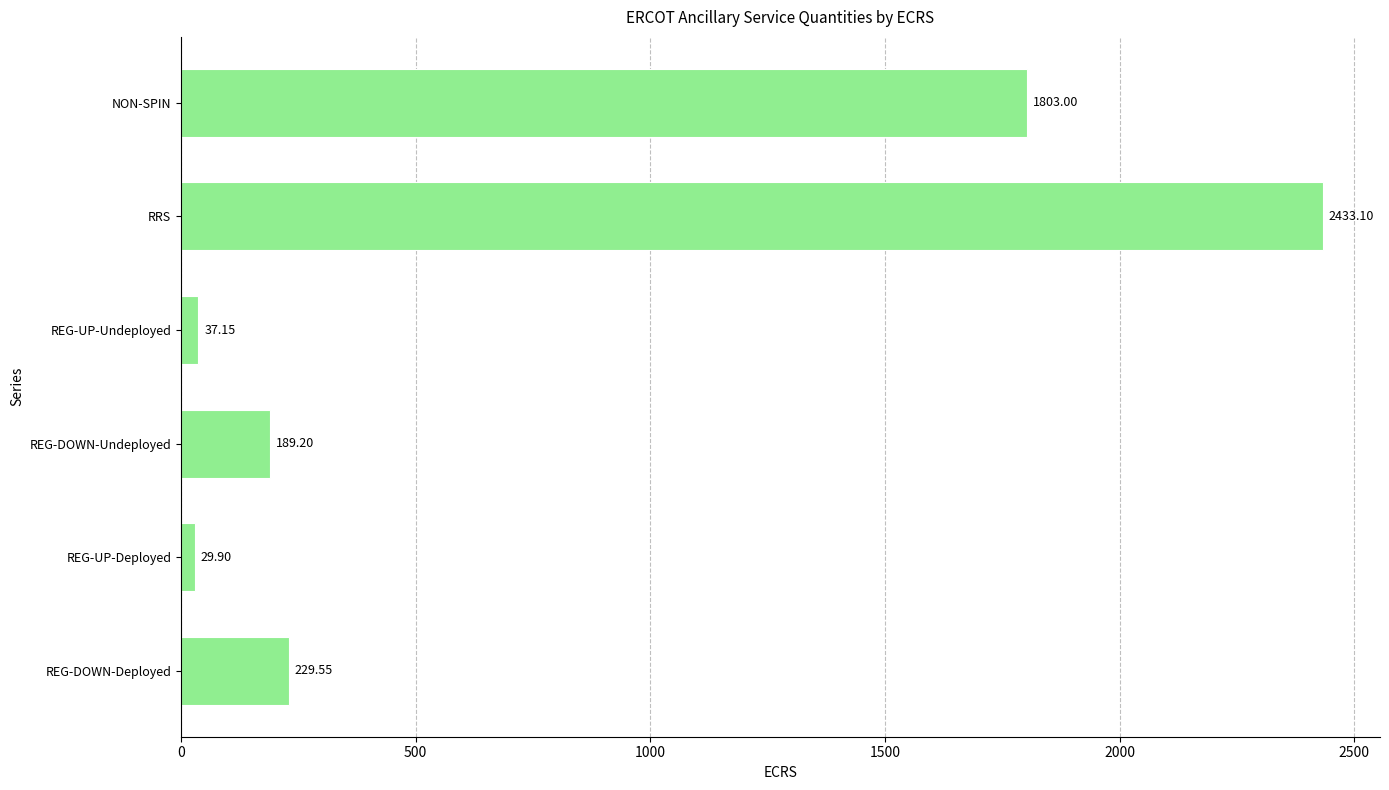

Approximately how many times larger is the value at REG-DOWN-Deployed compared to REG-UP-Undeployed?

6.2